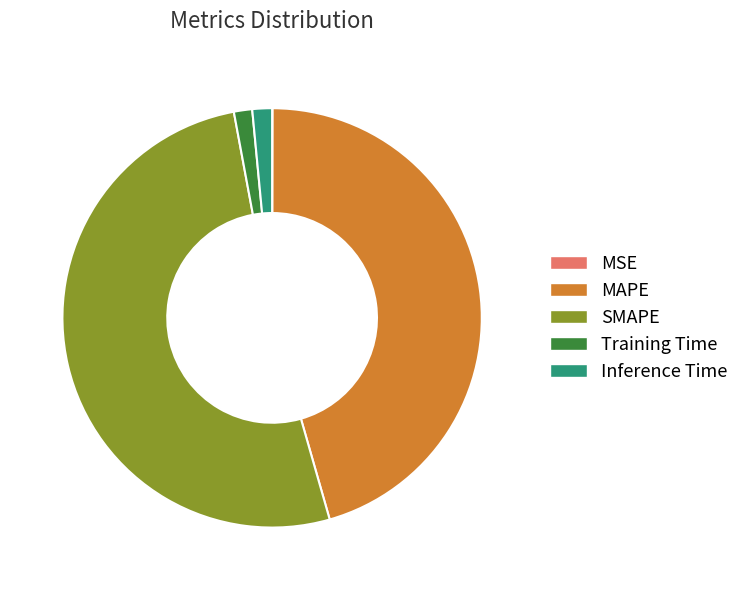

What is the majority slice?

SMAPE